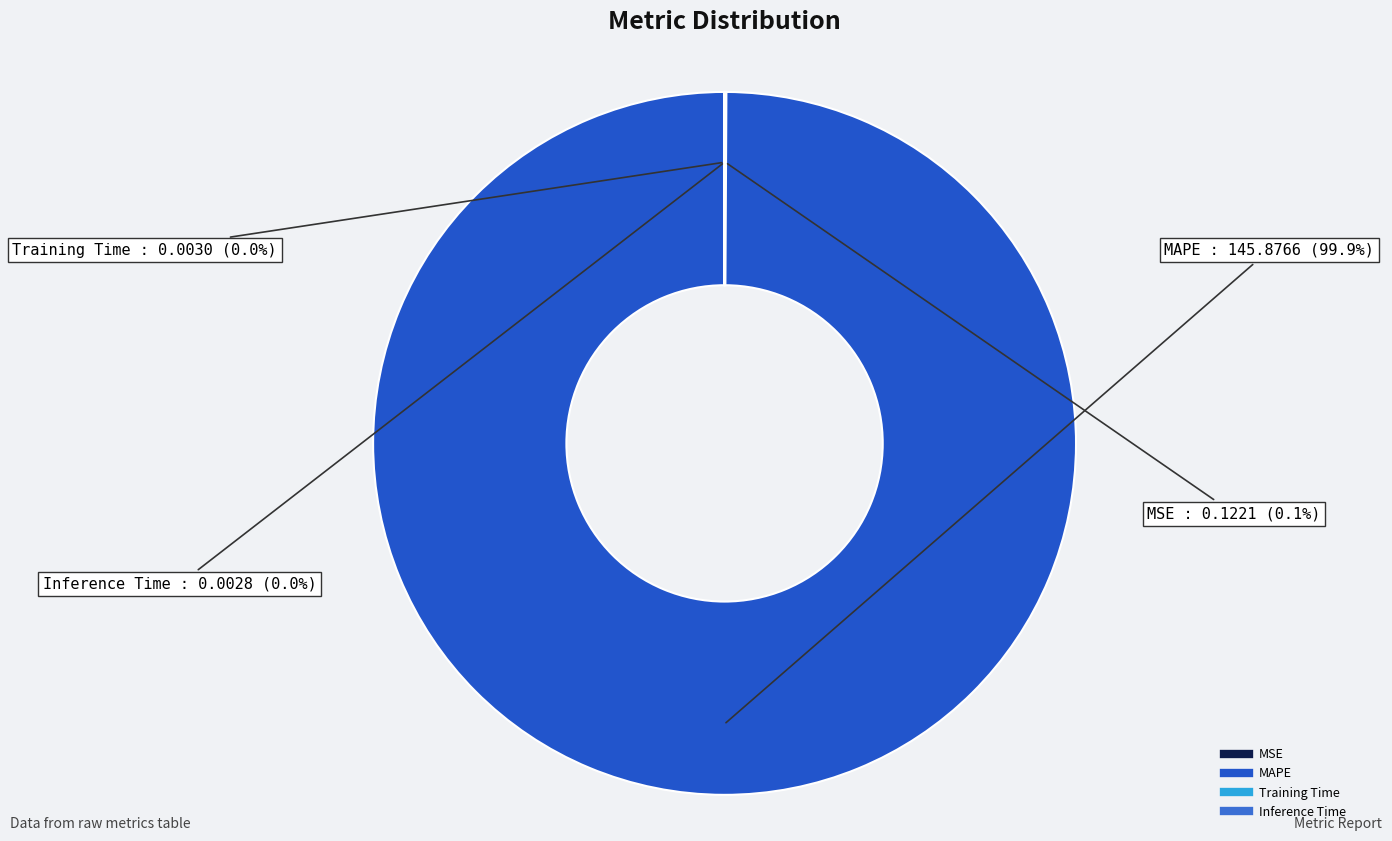

Which slice is the largest?

MAPE